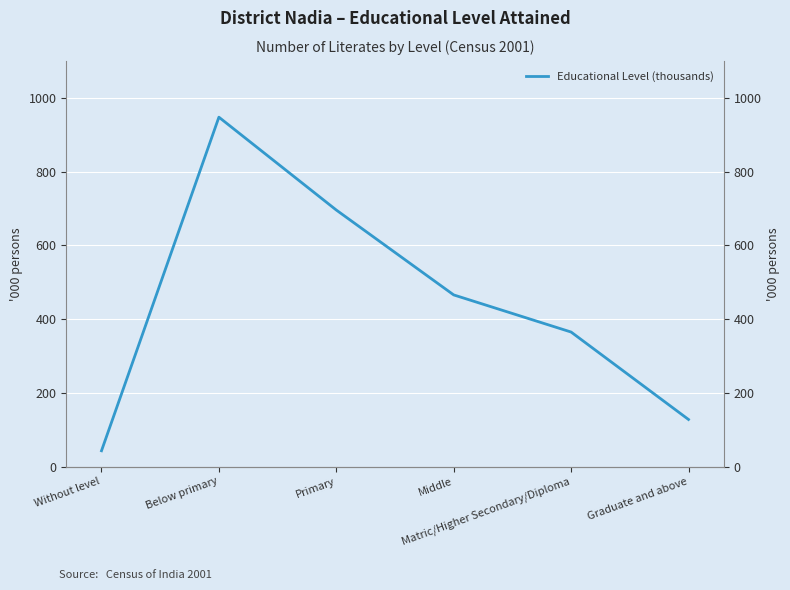

Approximately how many times larger is the value at Below primary compared to Graduate and above?

7.4